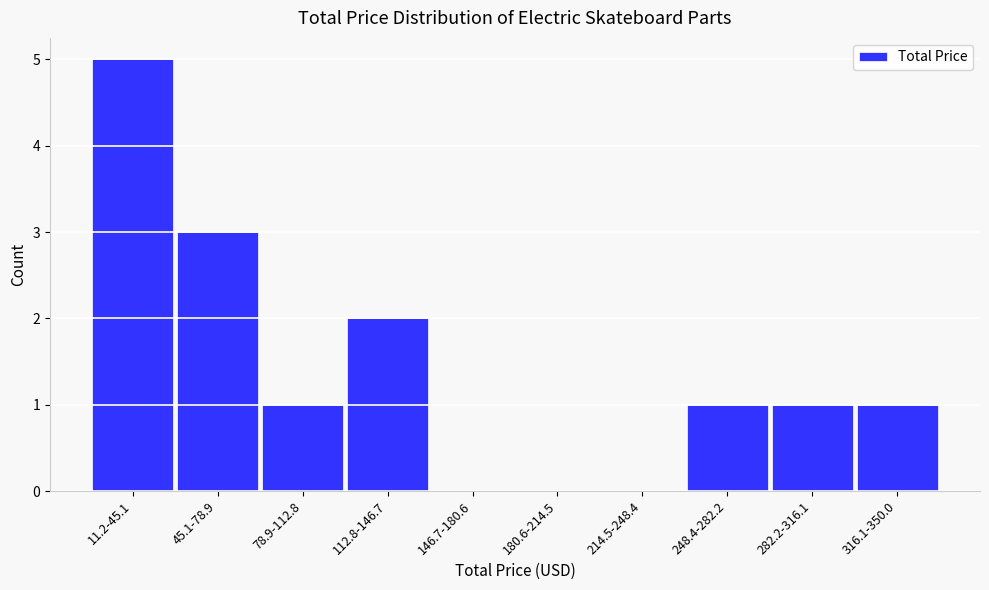

Reading right to left, list all the values displayed in this chart.

316.1-350.0=1	282.2-316.1=1	248.4-282.2=1	214.5-248.4=0	180.6-214.5=0	146.7-180.6=0	112.8-146.7=2	78.9-112.8=1	45.1-78.9=3	11.2-45.1=5